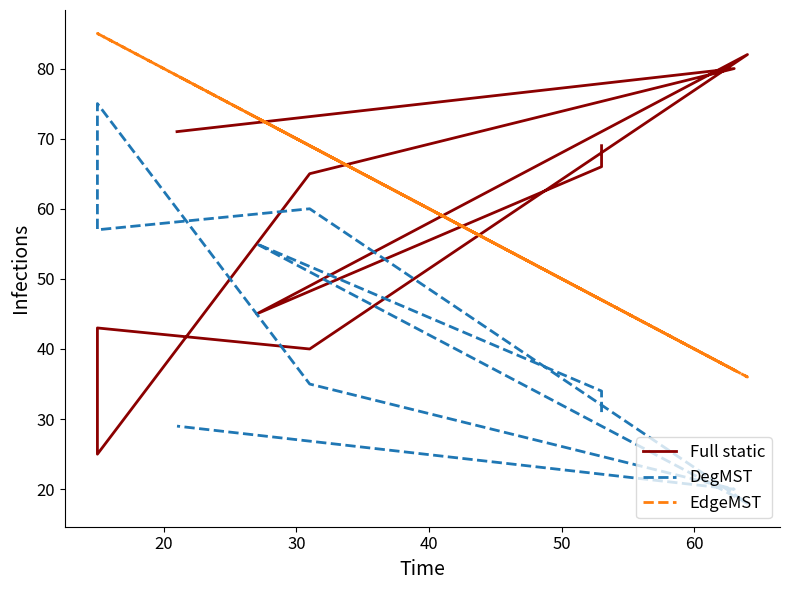

How many values in the Full static series exceed 66?

4